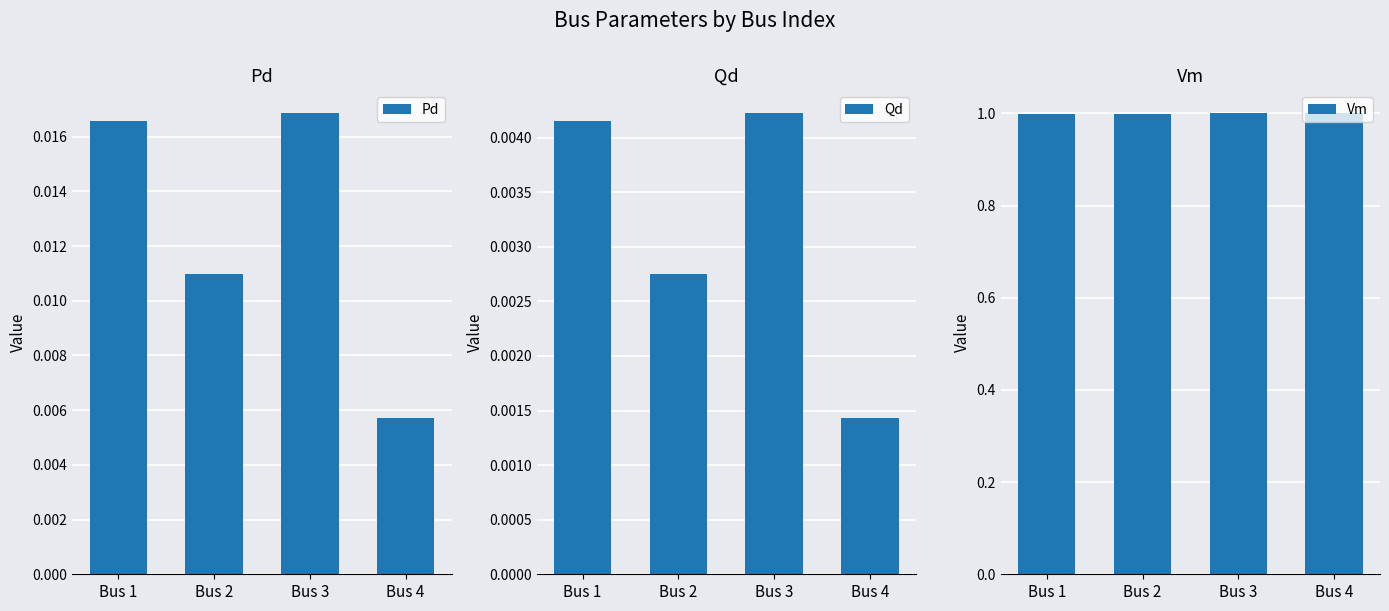

Which series has the largest range (max minus min)?

Pd